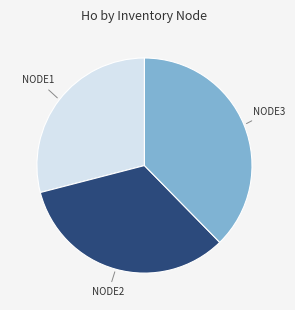

How many segments does this pie chart have?

3